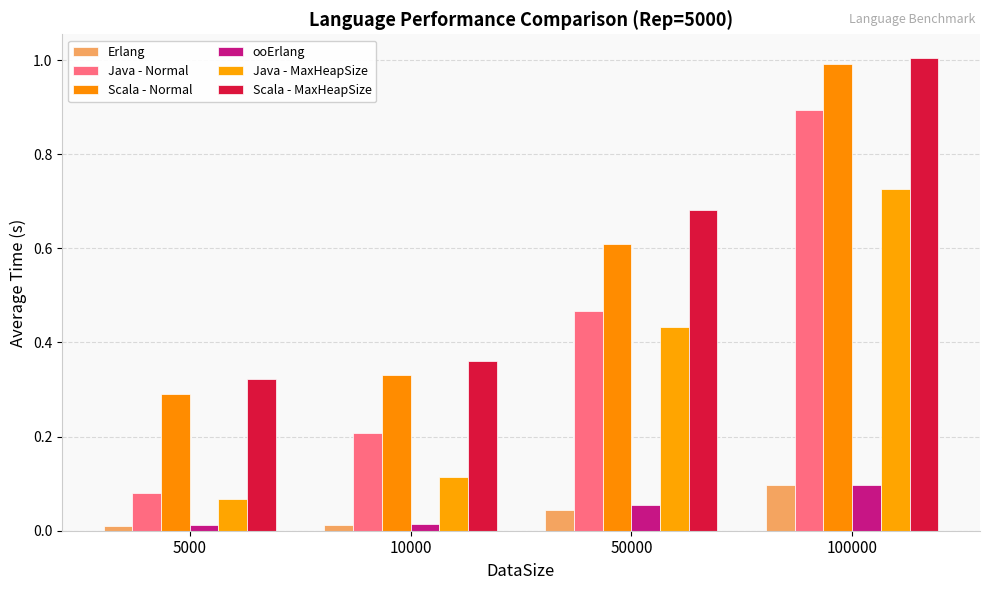

Reading left to right, what are all the values shown in this chart?

Erlang: 5000=0.0	10000=0.0	50000=0.0	100000=0.1
Java - Normal: 5000=0.1	10000=0.2	50000=0.5	100000=0.9
Scala - Normal: 5000=0.3	10000=0.3	50000=0.6	100000=1.0
ooErlang: 5000=0.0	10000=0.0	50000=0.1	100000=0.1
Java - MaxHeapSize: 5000=0.1	10000=0.1	50000=0.4	100000=0.7
Scala - MaxHeapSize: 5000=0.3	10000=0.4	50000=0.7	100000=1.0